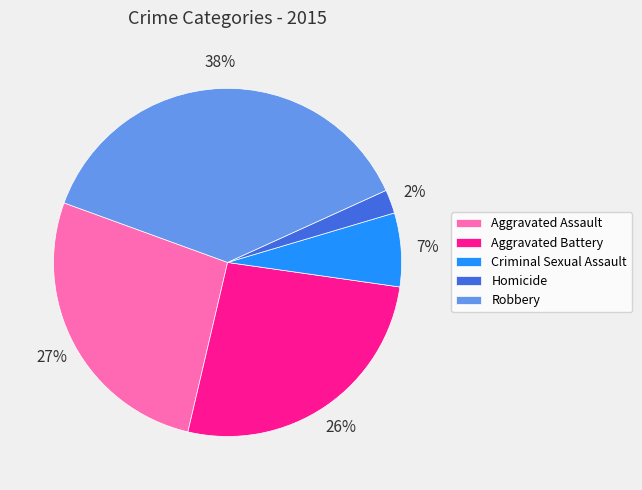

To the nearest percent, what is the average slice percentage?

20%